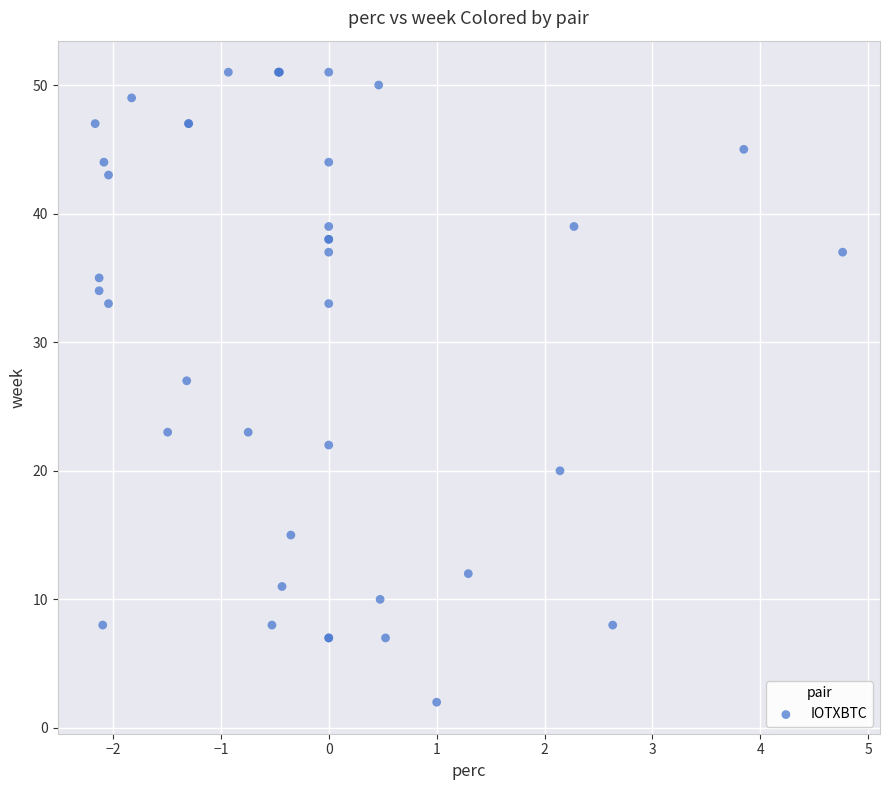

What Y value in the scatter plot is closest to 26?

27